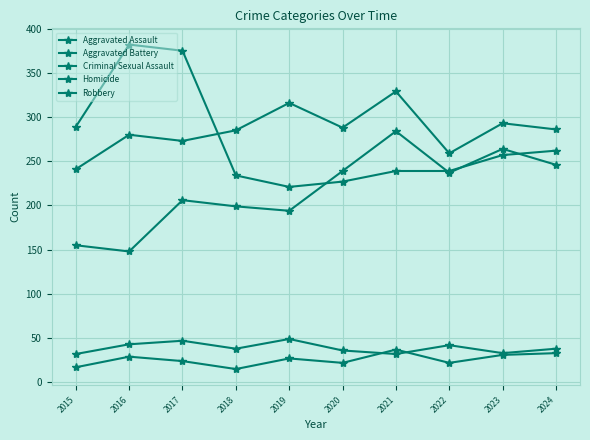

True or false: Homicide and Aggravated Battery cross at least once.

False